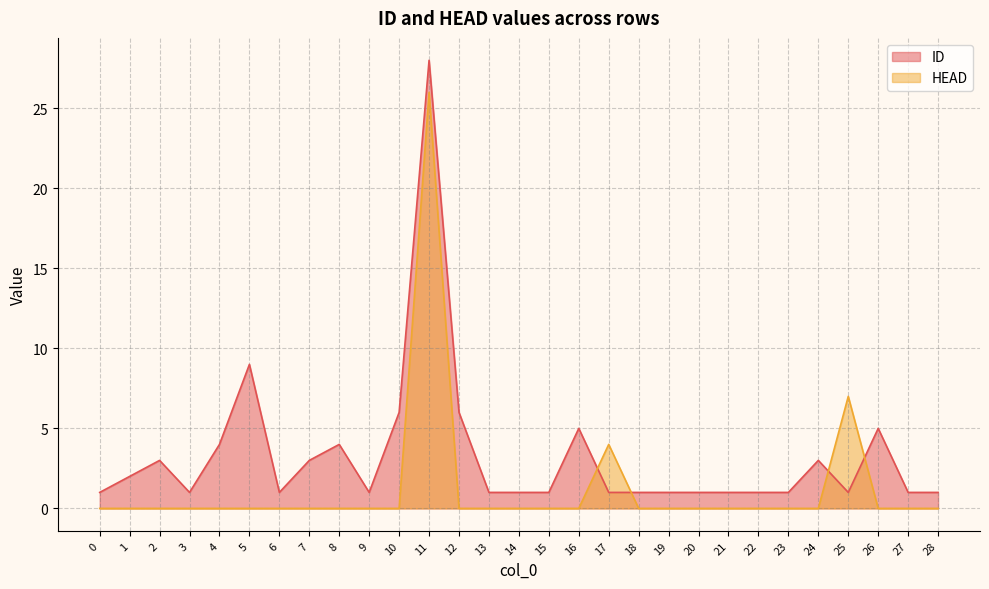

Rank the categories by HEAD value from lowest to highest.

0, 1, 2, 3, 4, 5, 6, 7, 8, 9, 10, 12, 13, 14, 15, 16, 18, 19, 20, 21, 22, 23, 24, 26, 27, 28, 17, 25, 11